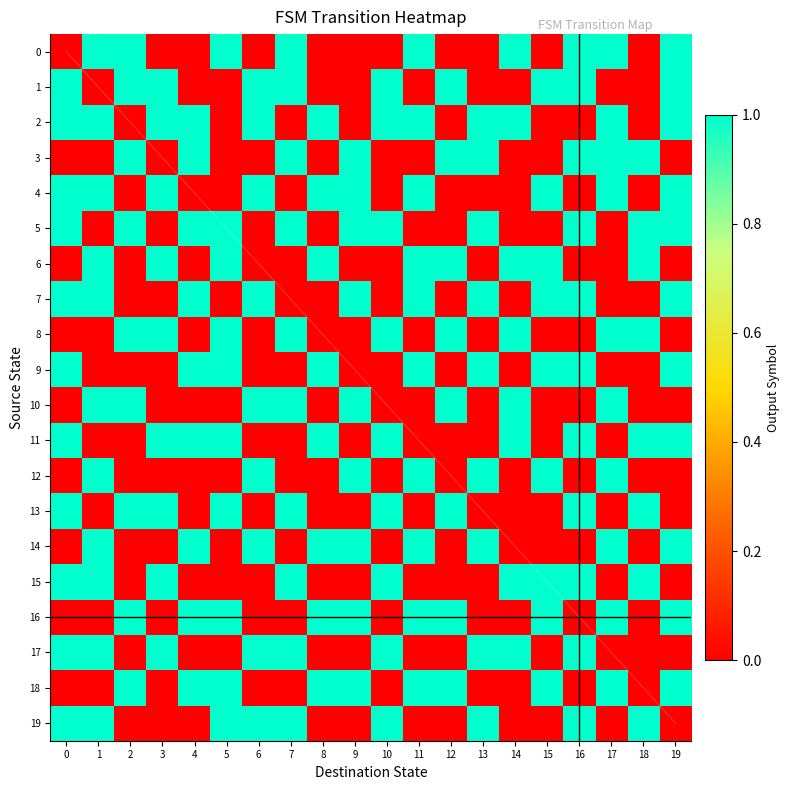

What is the sum of the 13 values at 11 and 5?

1